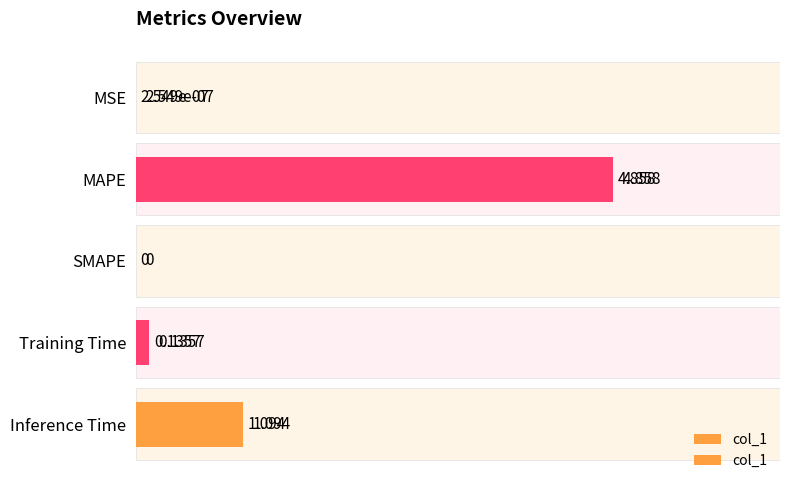

Does the chart contain any negative values?

No